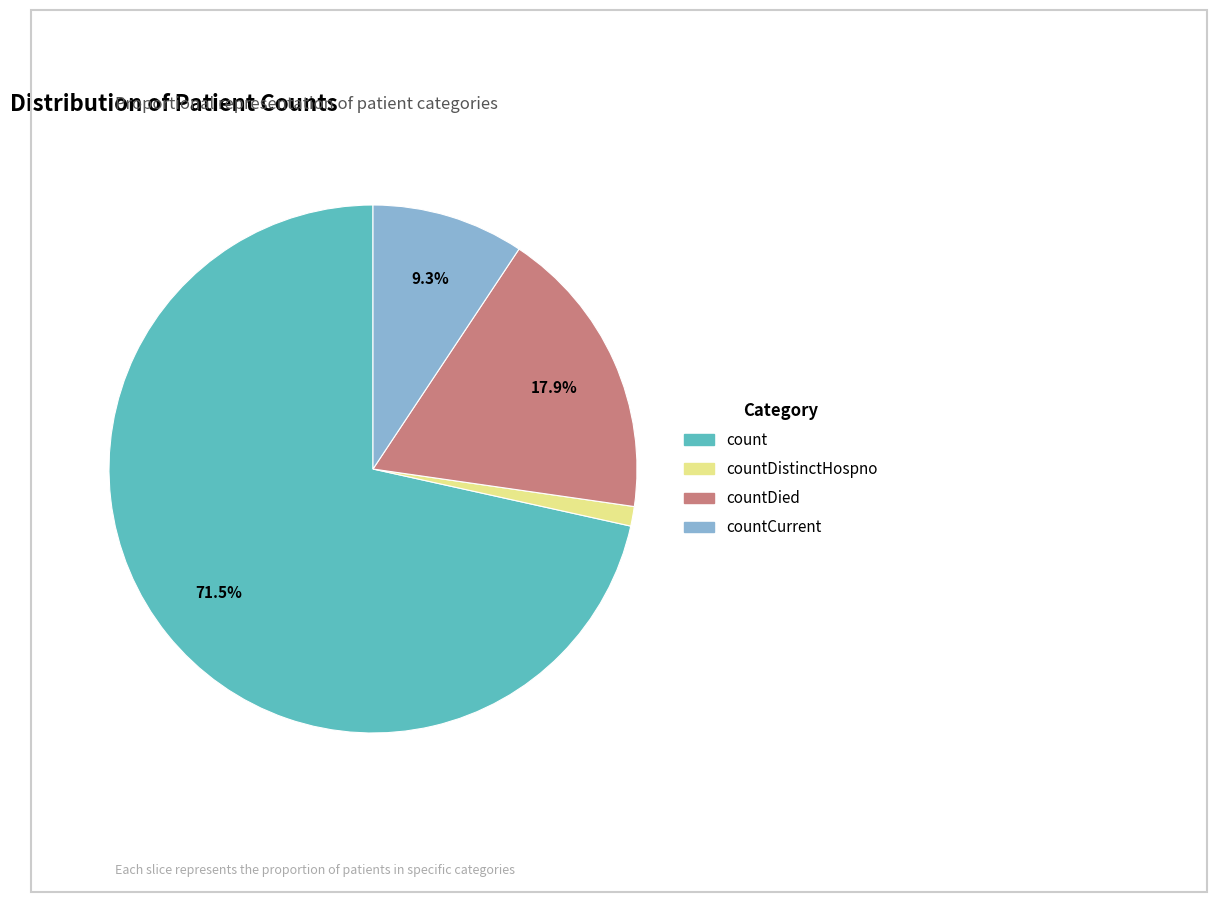

Does any single category account for the majority?

Yes